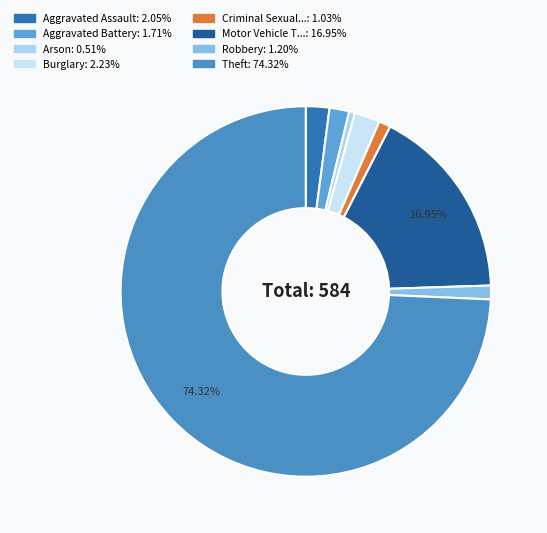

Count the number of slices in the pie.

8